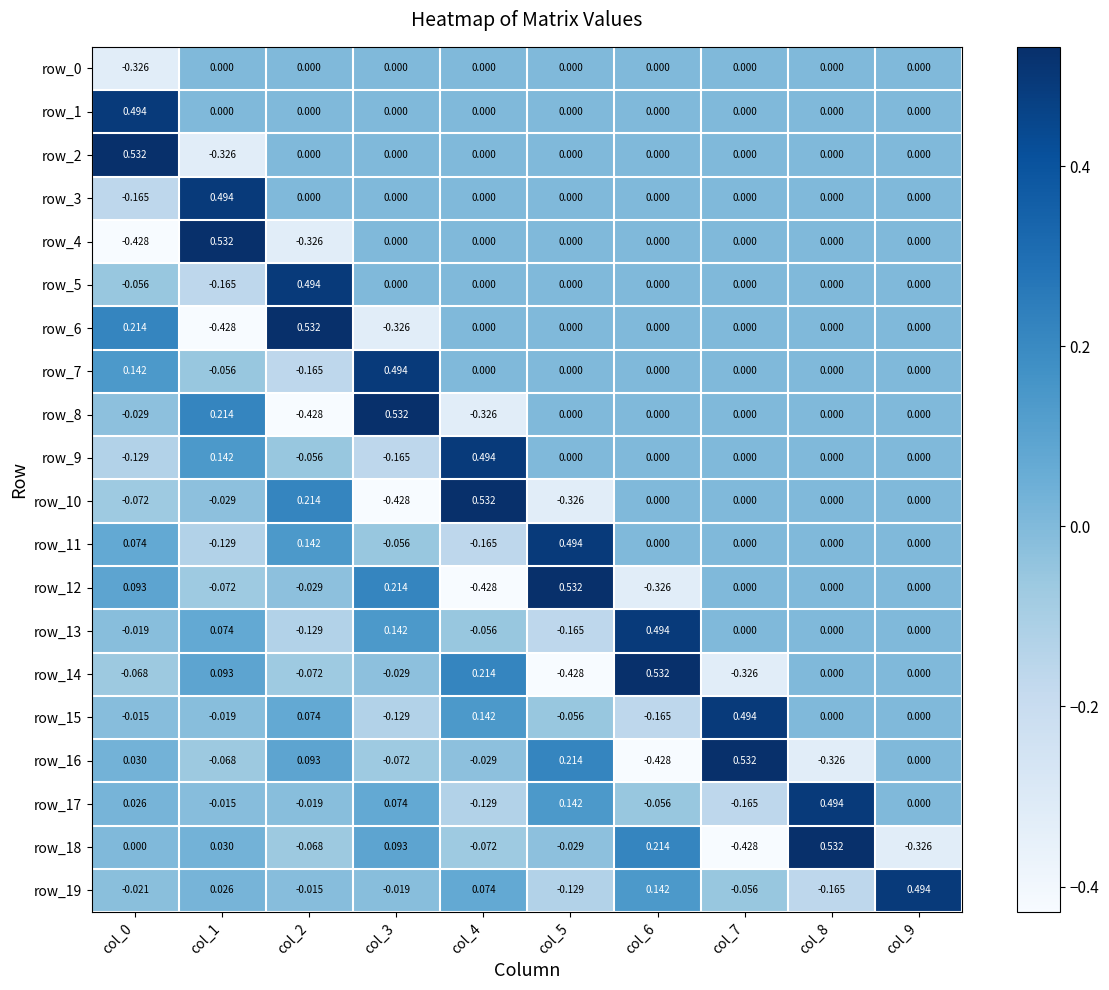

Is the value of row_5 at col_2 greater than the value of row_3 at col_6?

Yes